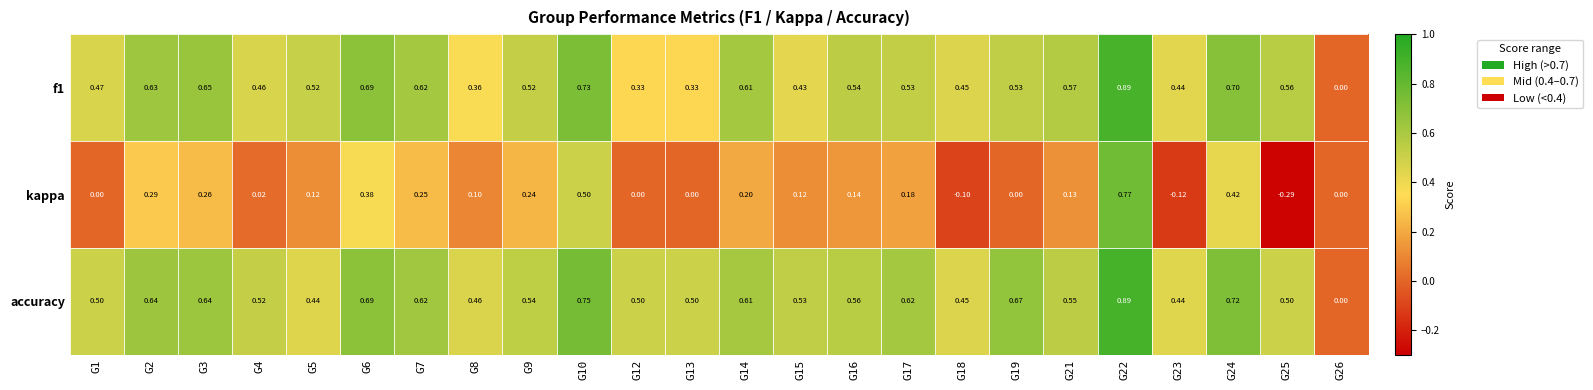

Between G4 and G14, which series saw the biggest shift?

kappa